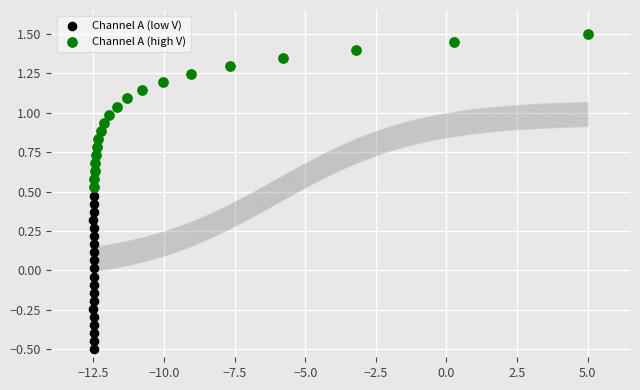

Which series reaches the minimum Y coordinate?

Channel A (low V)